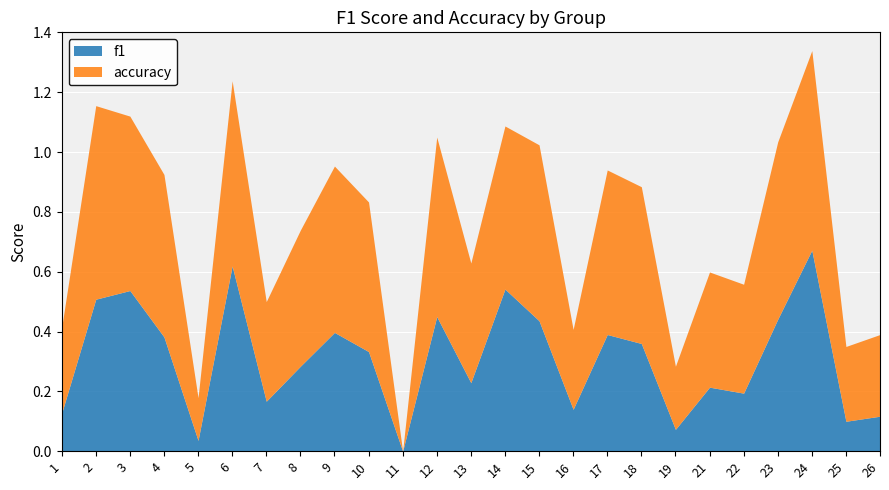

At which label does accuracy reach its minimum?

11